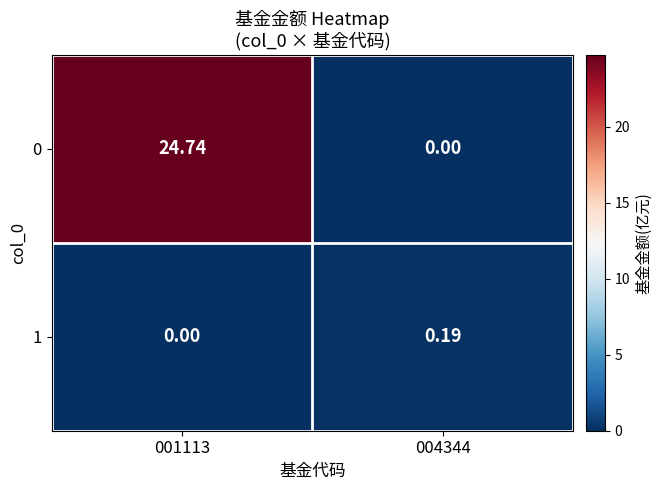

What is the difference between the highest and lowest values at 001113?

24.7